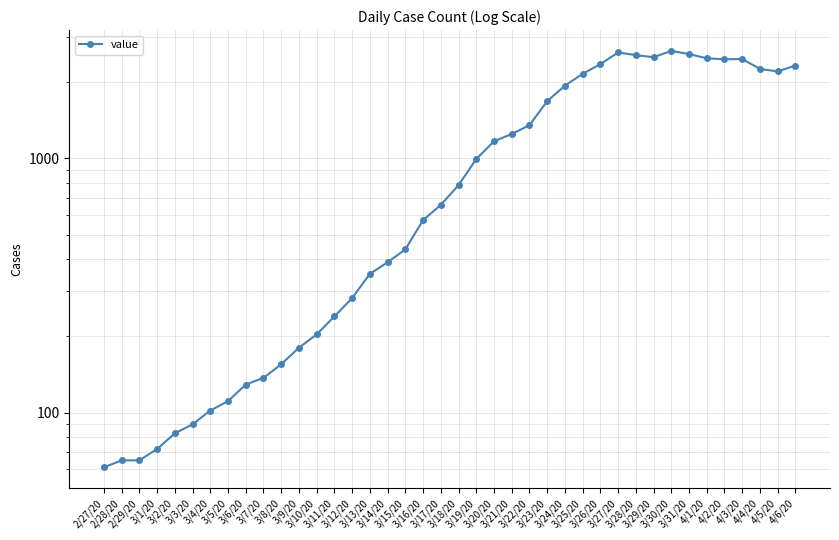

What is the difference between the maximum and minimum values?

2578